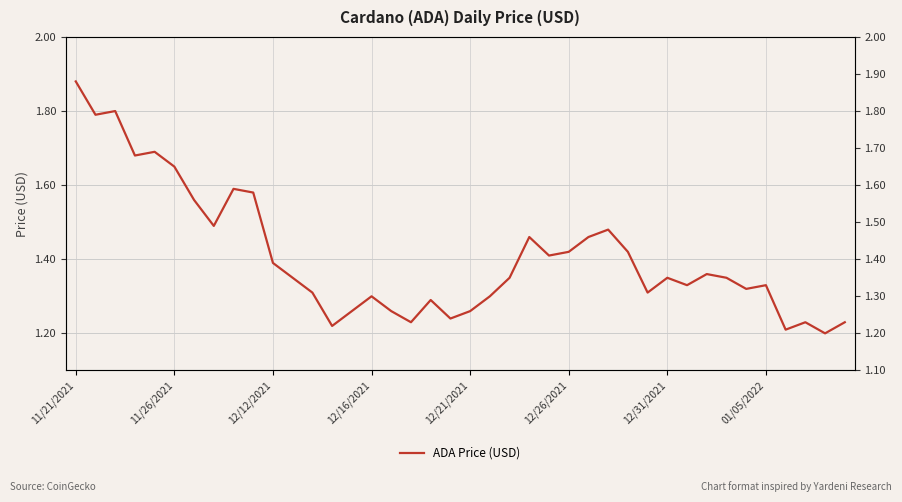

What is the difference between the maximum and minimum values?

0.7